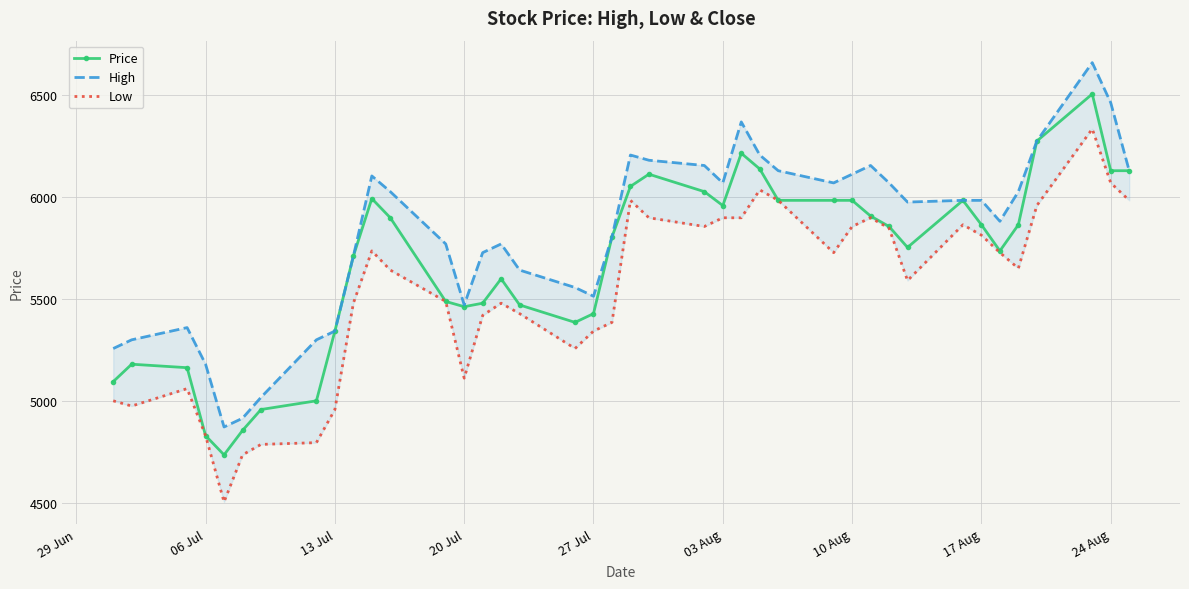

True or false: Price has more than 0 interior local peaks.

True